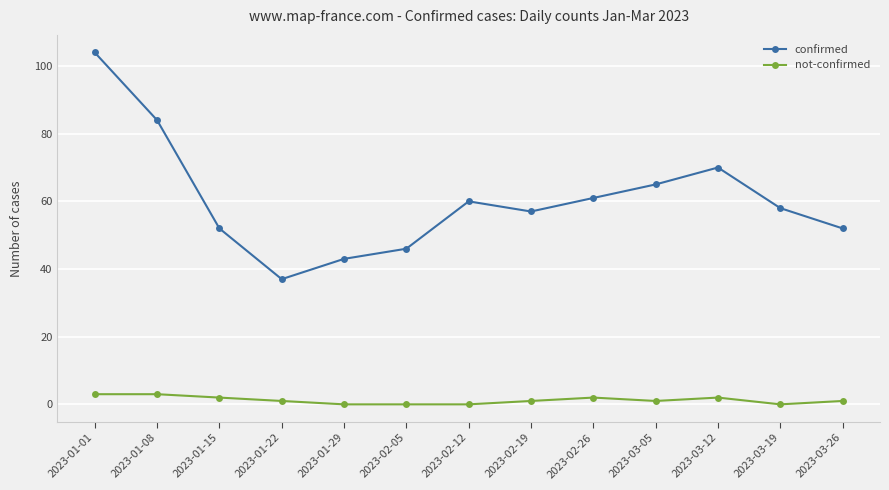

What is the label of the 7th point from the left?

2023-02-12